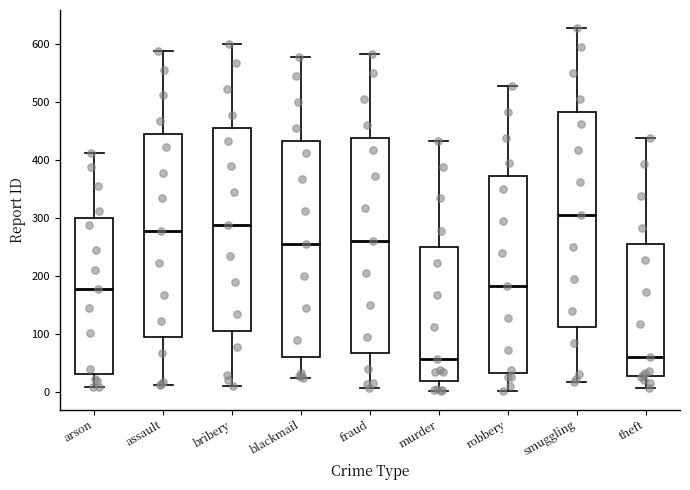

Reading left to right, read every box against the y-axis: the position of its median line, the range the box covers, and the ends of its whiskers. The values are not printed on the chart, so give them approximately, as read against the axis.

arson: median 180, box 30 to 300, whiskers 10 to 410
assault: median 280, box 100 to 450, whiskers 10 to 590
bribery: median 290, box 110 to 460, whiskers 10 to 600
blackmail: median 260, box 60 to 430, whiskers 20 to 580
fraud: median 260, box 70 to 440, whiskers 10 to 580
murder: median 60, box 20 to 250, whiskers 0 to 430
robbery: median 180, box 30 to 370, whiskers 0 to 530
smuggling: median 310, box 110 to 480, whiskers 20 to 630
theft: median 60, box 30 to 260, whiskers 10 to 440